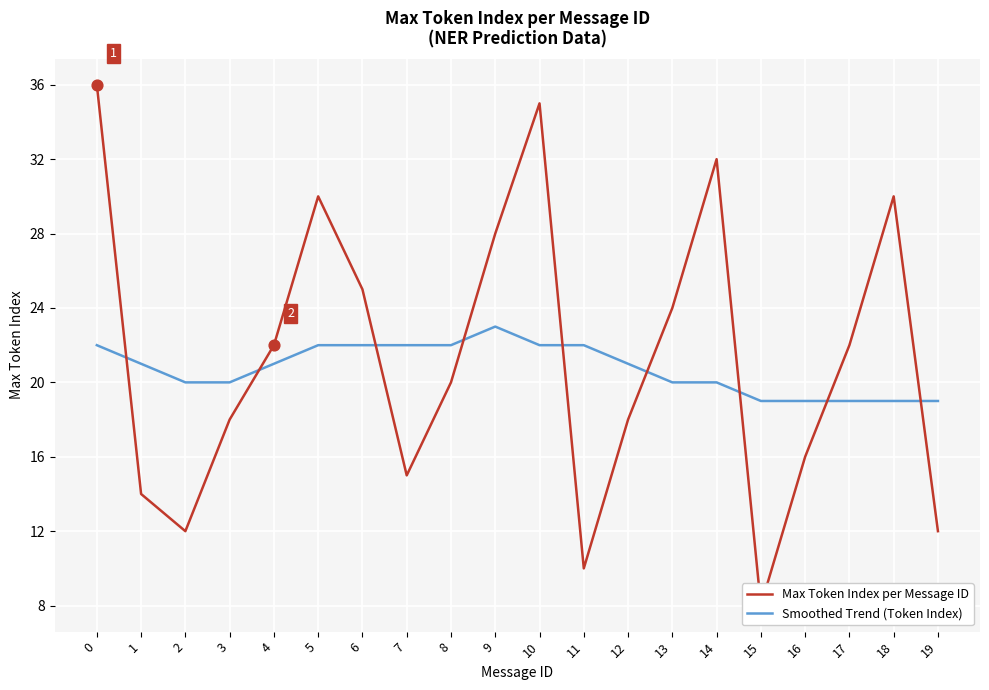

What are all the series names shown in the legend?

Max Token Index per Message ID, Smoothed Trend (Token Index)